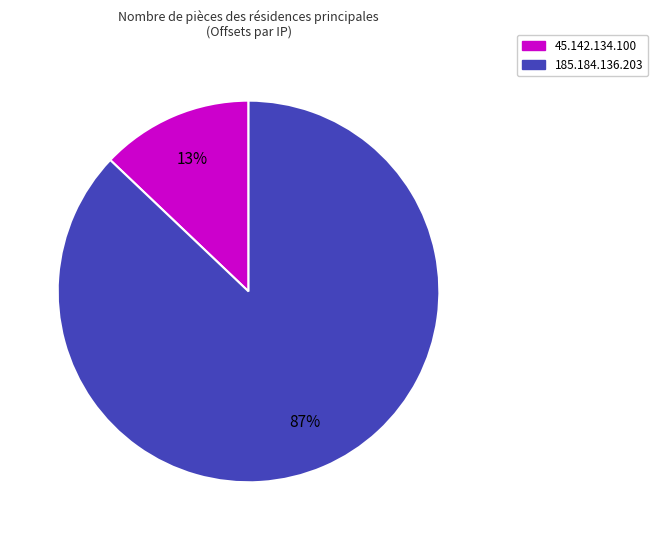

How many slices are in this pie chart?

2